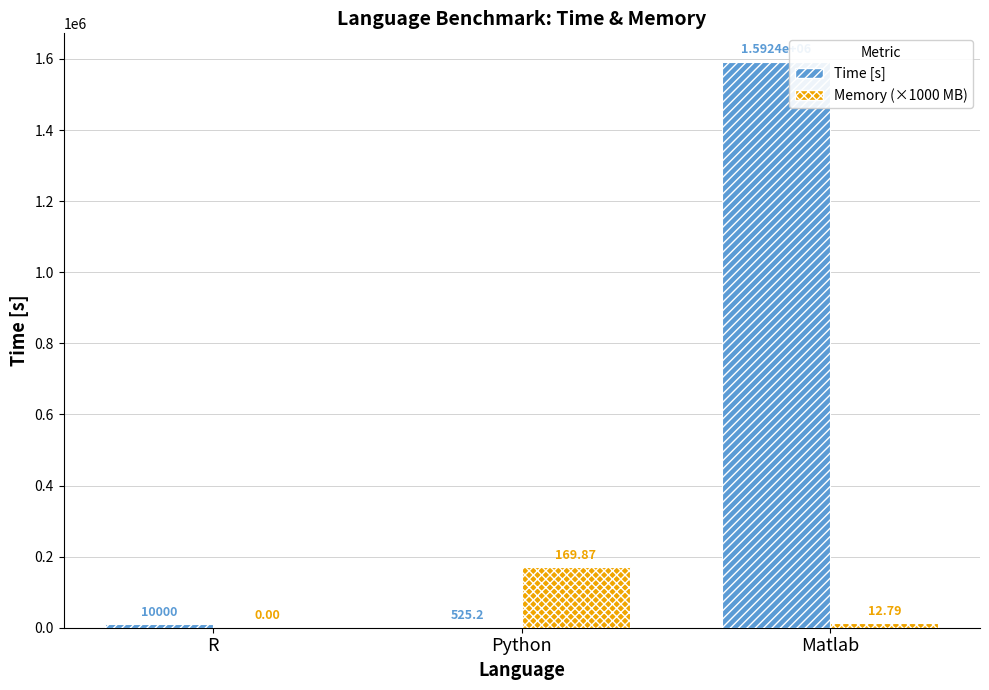

Which category has the highest value across all series?

Matlab